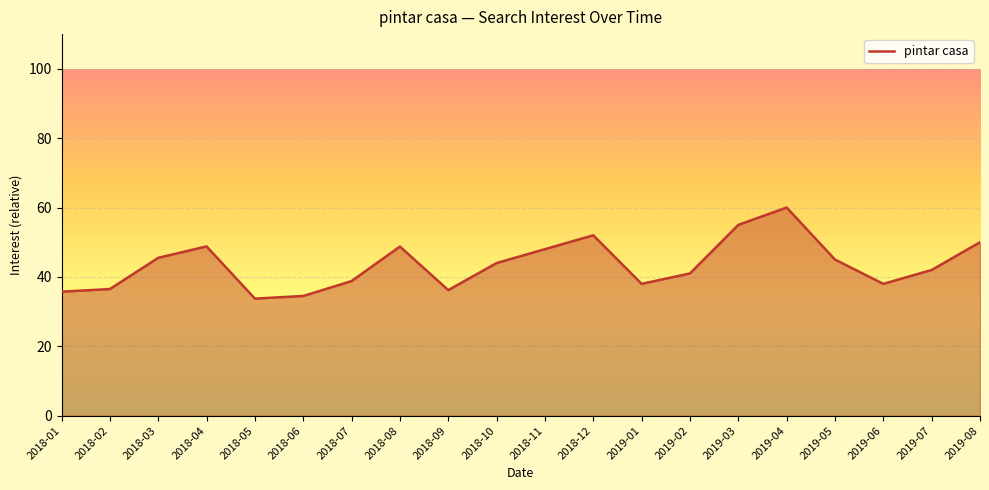

Does the chart display data point markers on the line(s)?

No